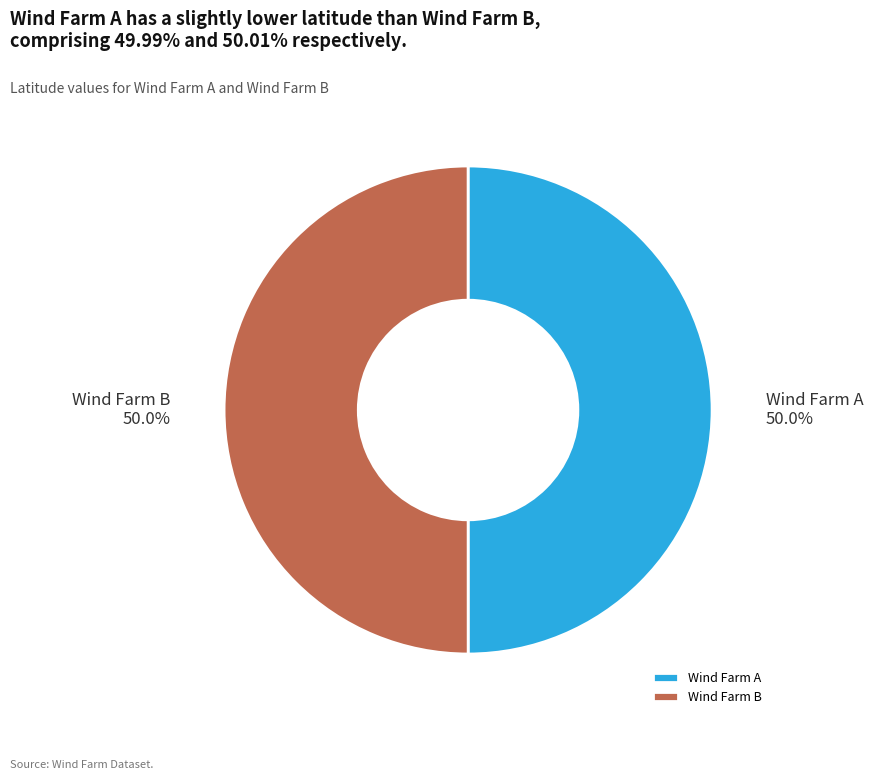

What percentage is the Wind Farm B slice, to the nearest percent?

50%